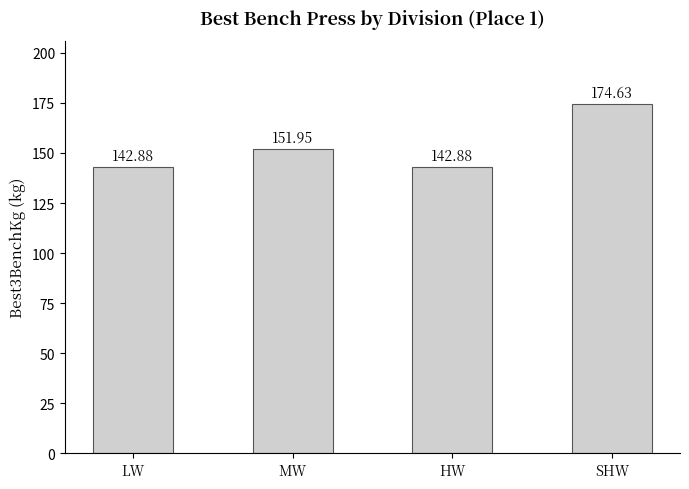

Does the chart contain any negative values?

No